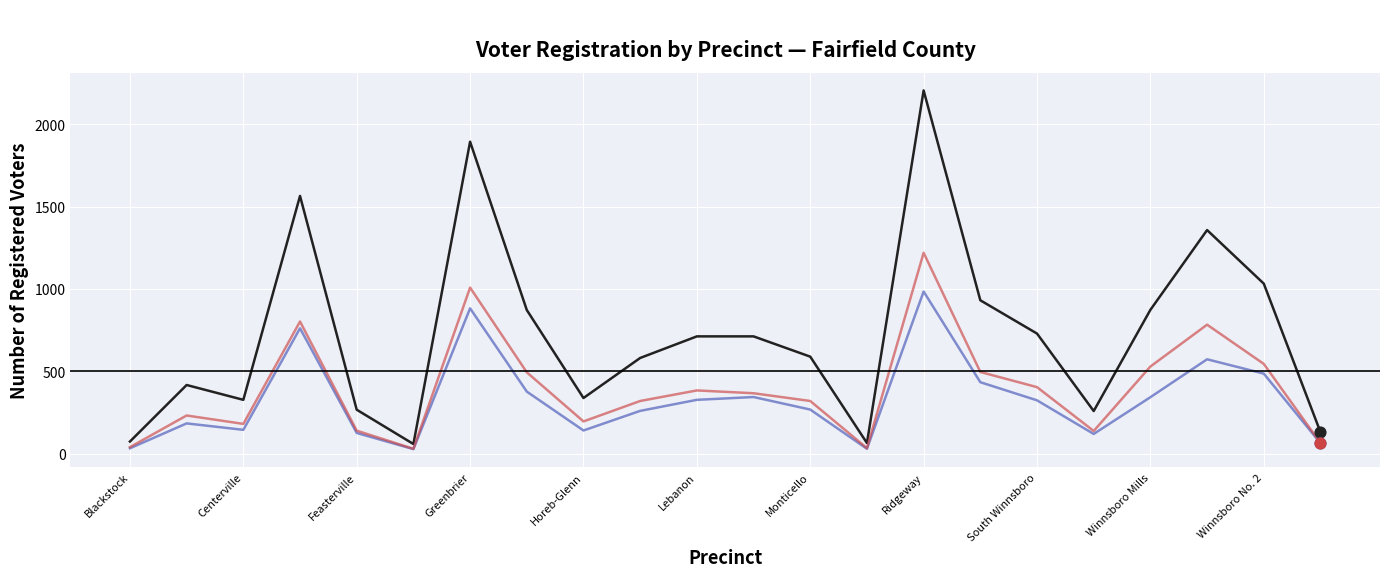

What is the greatest value displayed?

2205